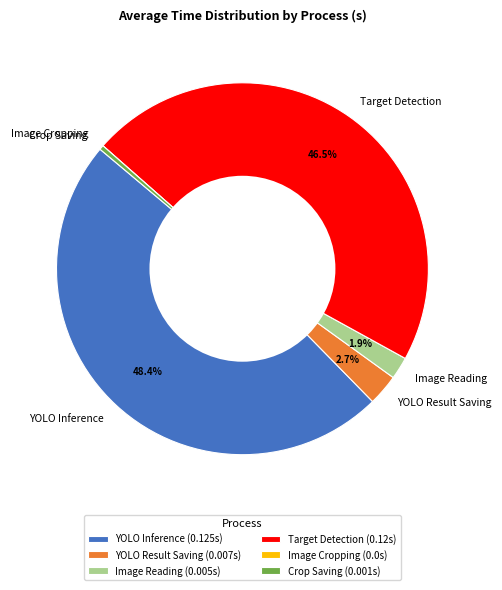

Between YOLO Inference and Target Detection, which is larger?

YOLO Inference